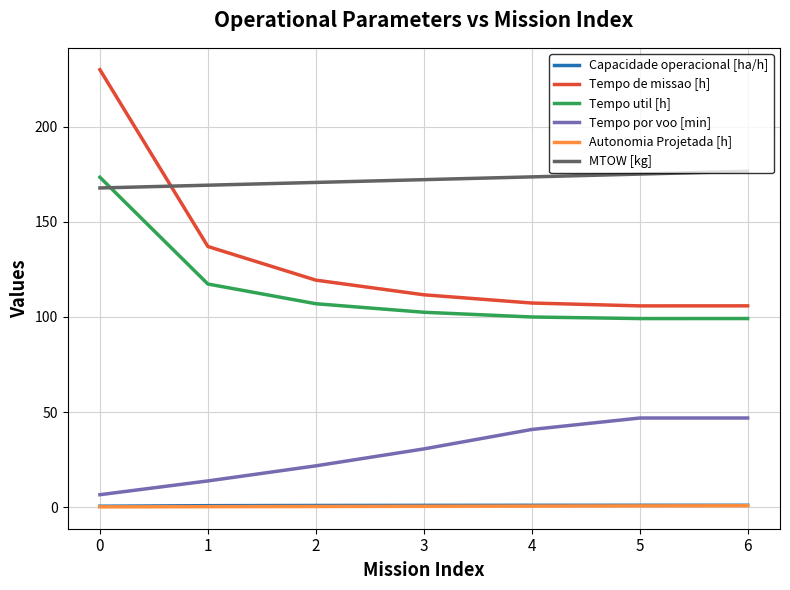

What is the spread (max minus min) of values at 6?

176.0